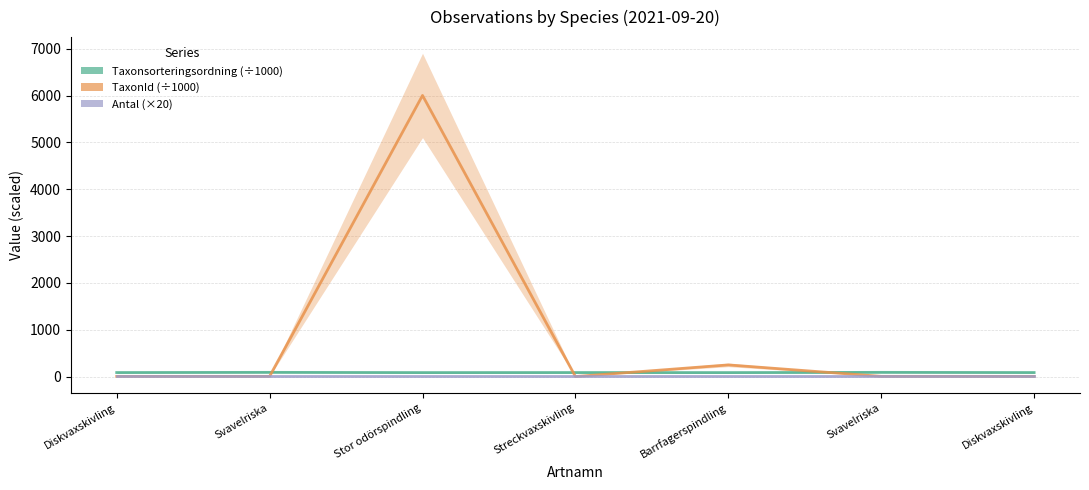

What is the value of the Taxonsorteringsordning point at the 1st from the left?

86.2